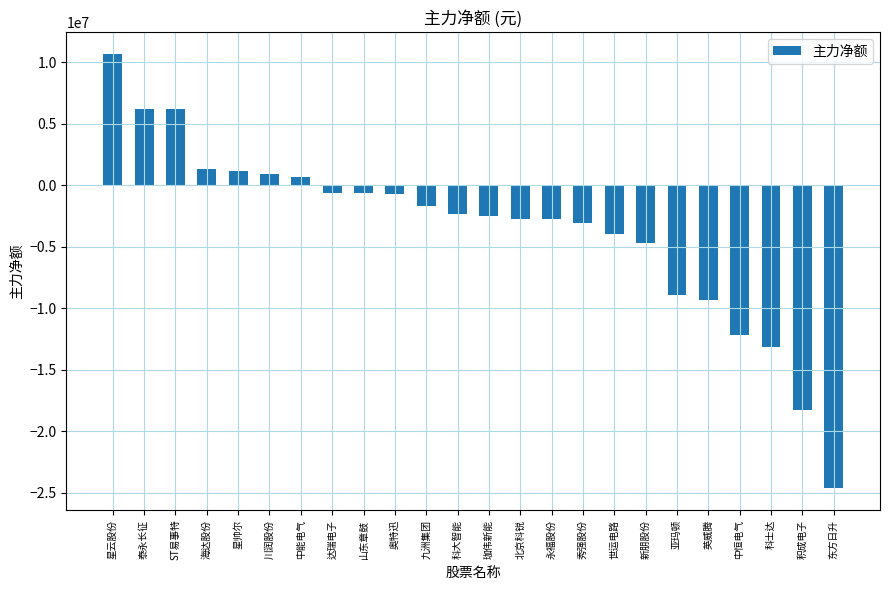

What is the difference between the maximum and minimum values?

35314130